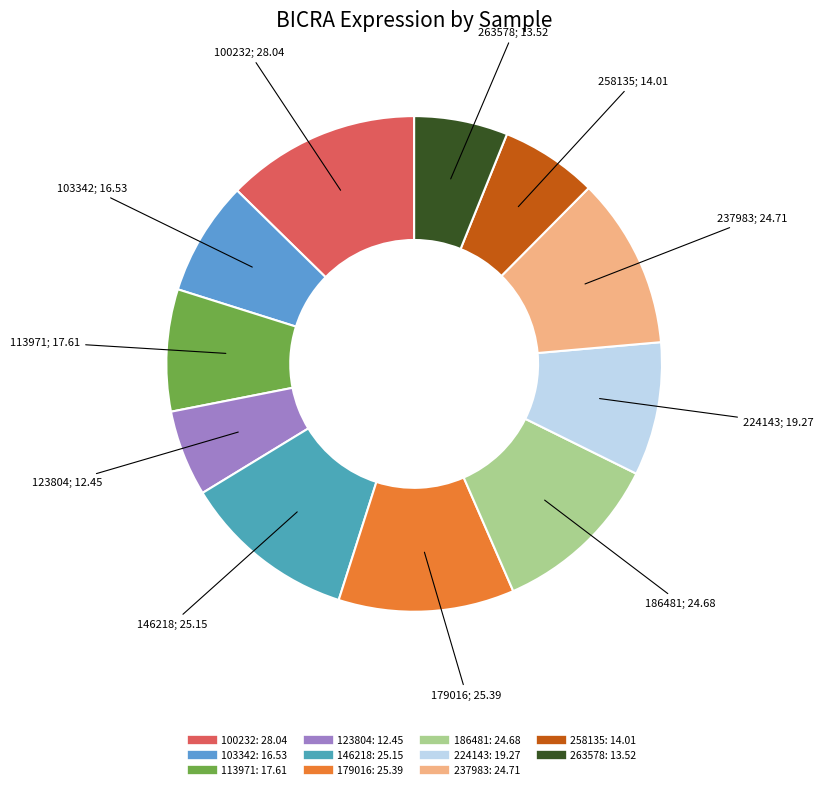

Count the number of slices in the pie.

11